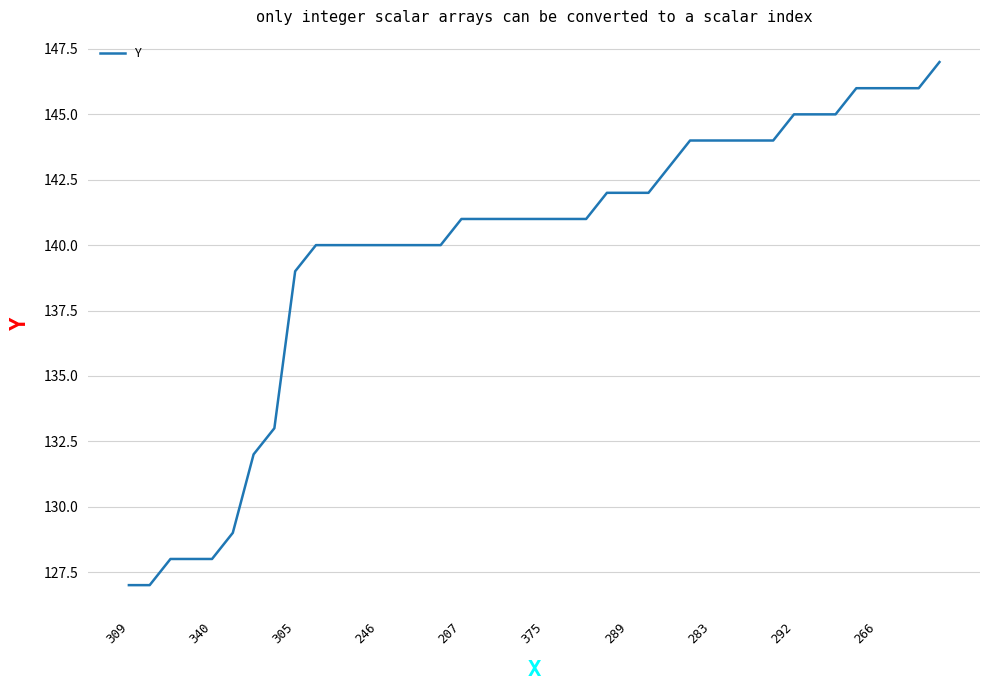

What is the difference between the maximum and minimum values?

20